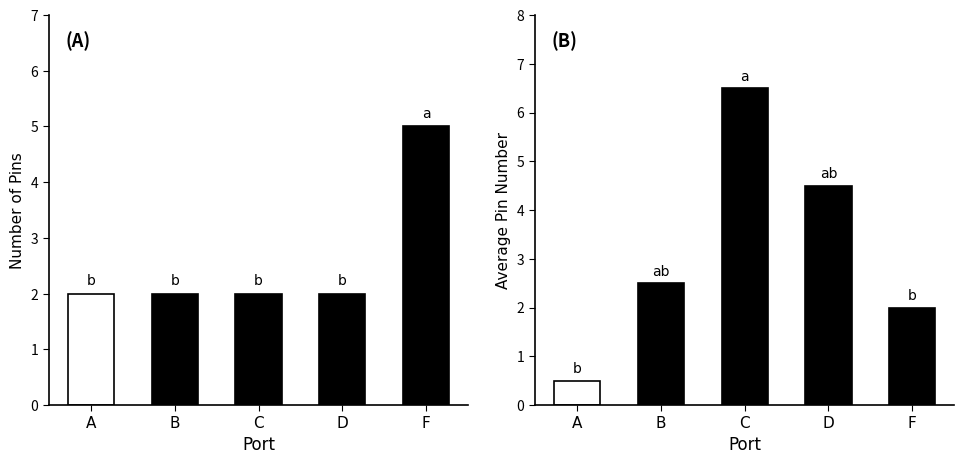

At B, list the series in order from smallest to largest.

Pin Count, Avg Pin Number